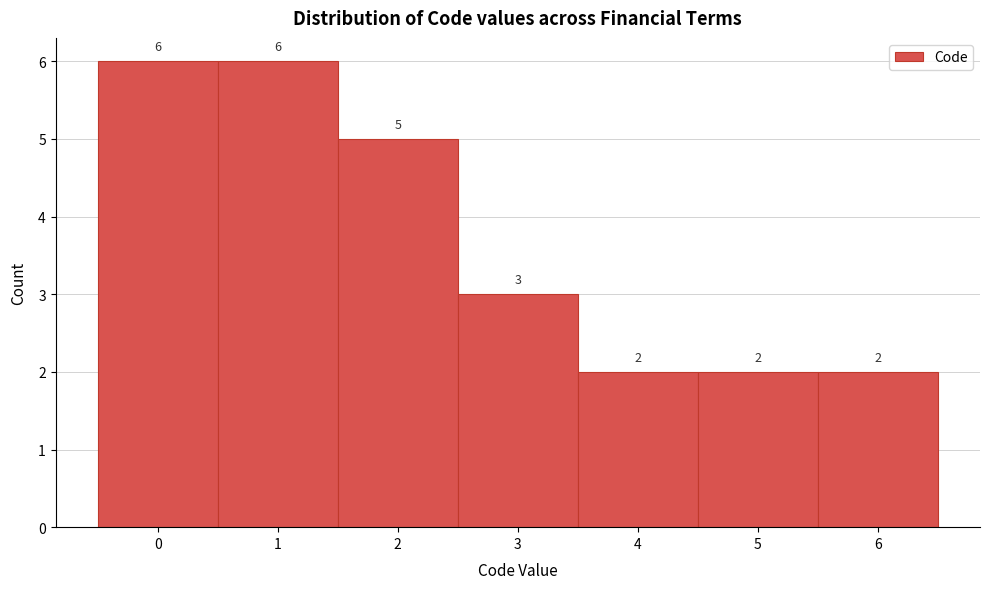

What is the height of the bar covering 3.5 to 4.5 on the x-axis?

2